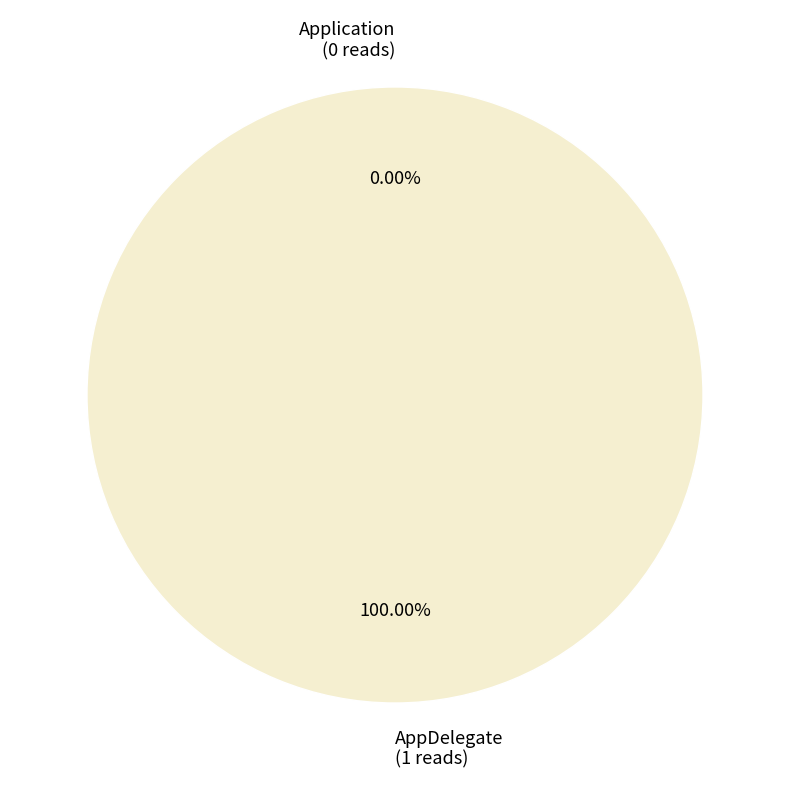

How many segments does this pie chart have?

2